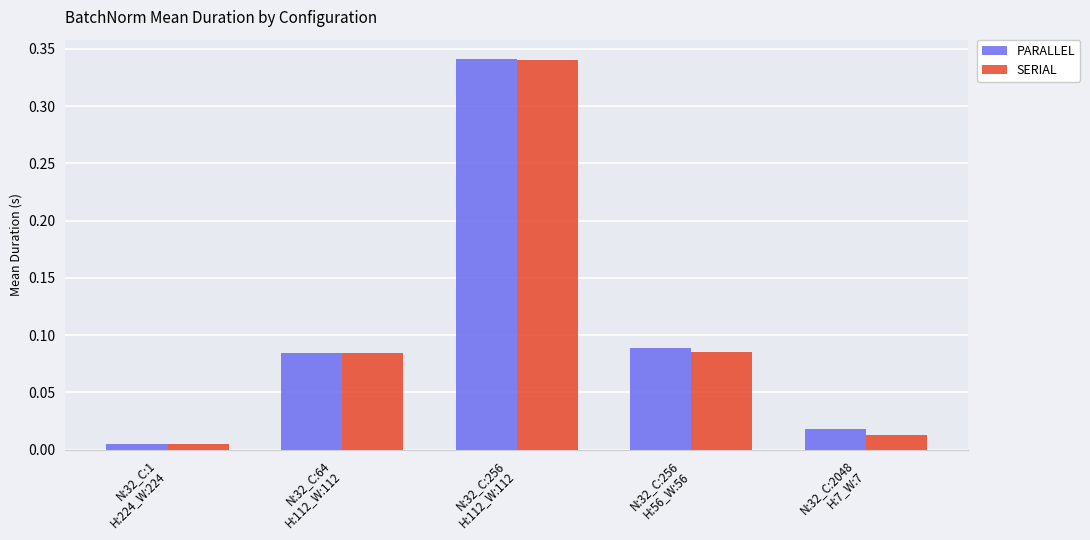

At how many categories does at least one series exceed 0?

5